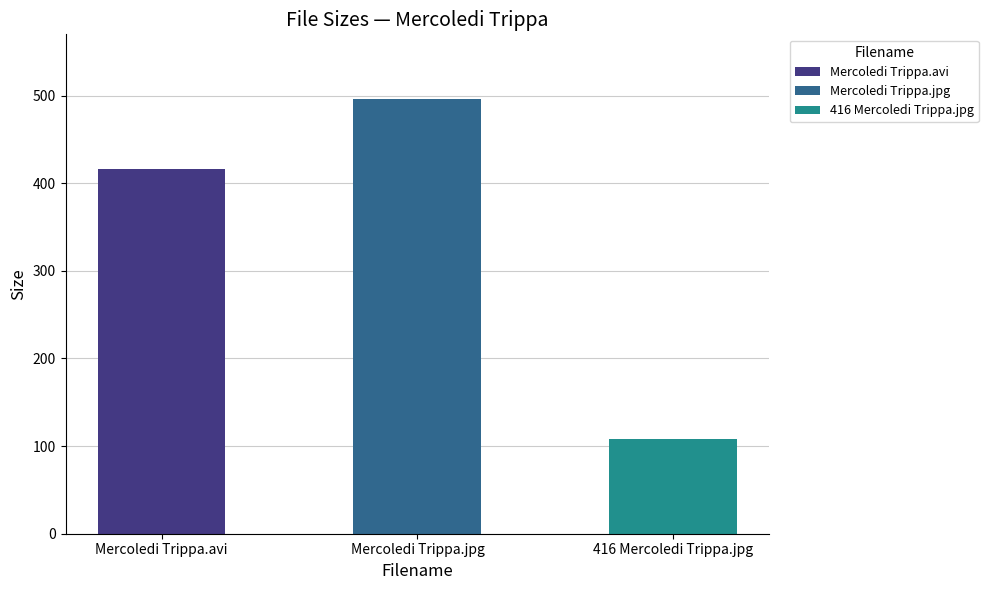

The value at Mercoledi Trippa.avi is 416.6. True or false?

True